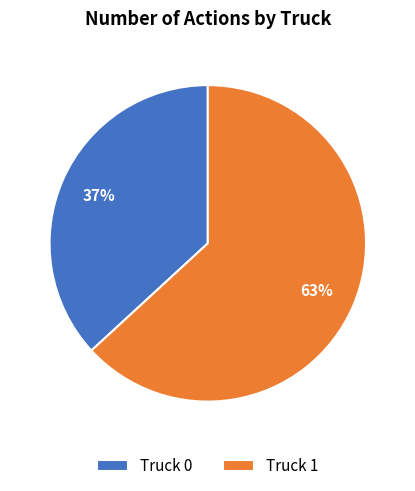

Which has a higher value, Truck 0 or Truck 1?

Truck 1